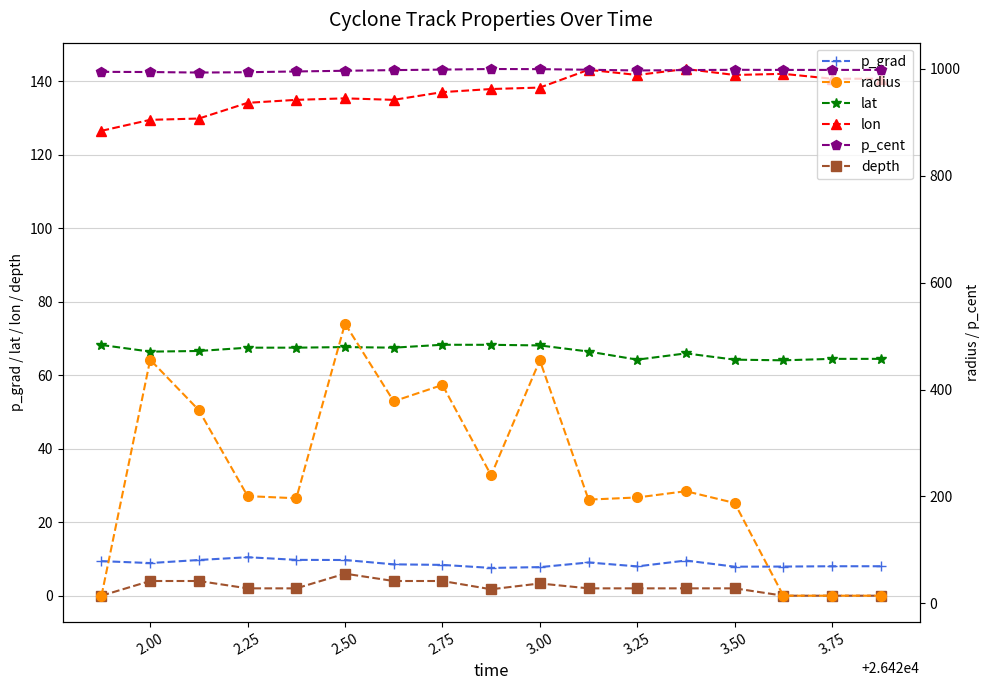

The p_grad series shows 17.5 at 2.75. True or false?

False